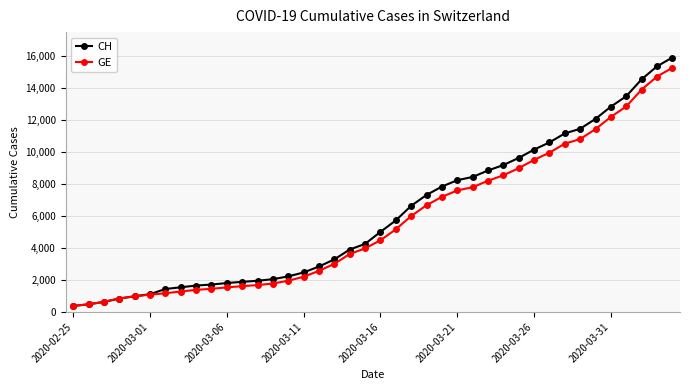

What is the value of the CH point at the 32nd from the left?

10613